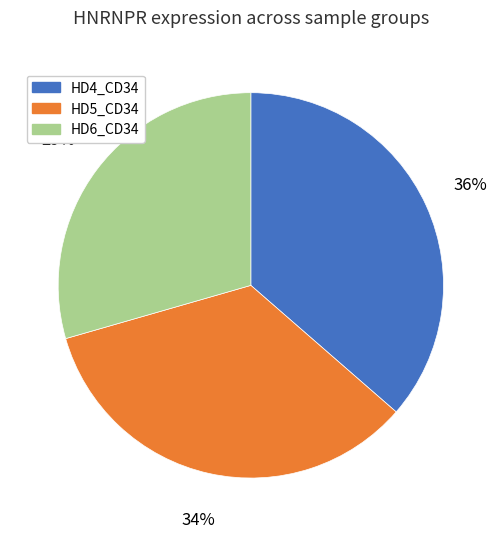

How many slices are in this pie chart?

3